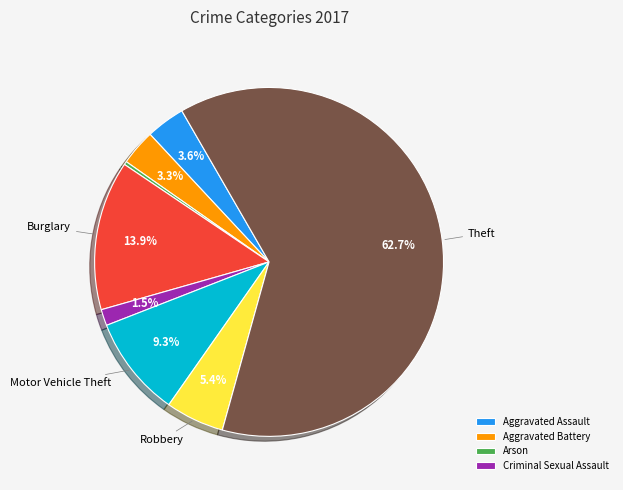

Does any single category account for the majority?

Yes